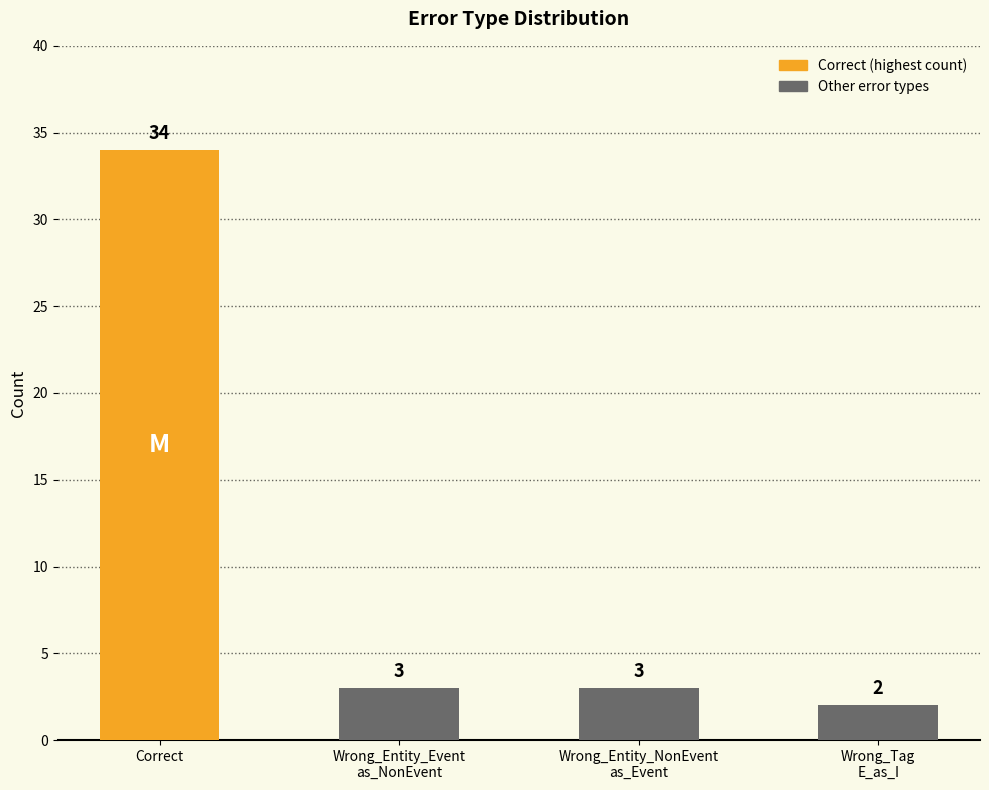

The value at Wrong_Entity_NonEvent
as_Event is 3. True or false?

True